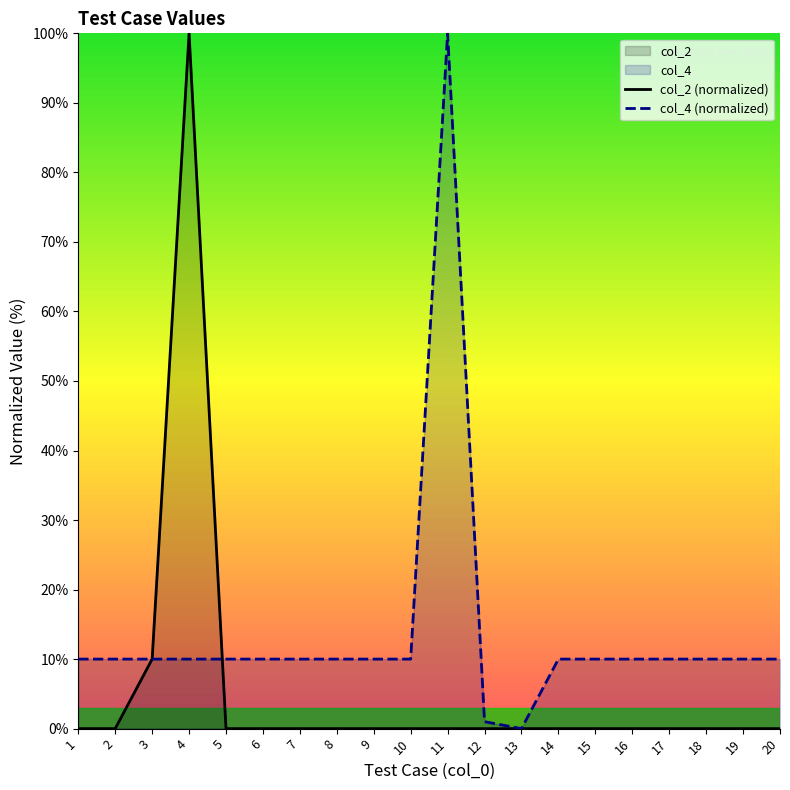

Is the value of col_4 (normalized) at 8 greater than the value of col_2 (normalized) at 11?

Yes